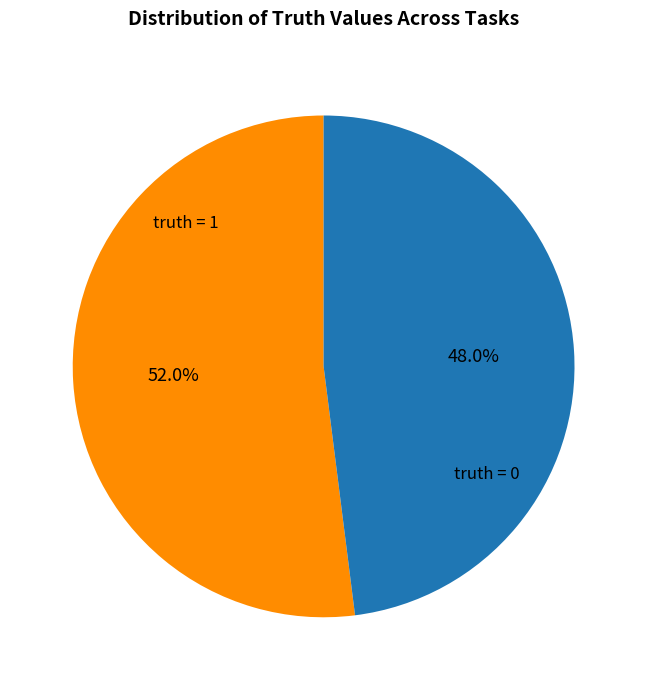

To the nearest percent, what is the difference between the largest and smallest slice percentages?

4%